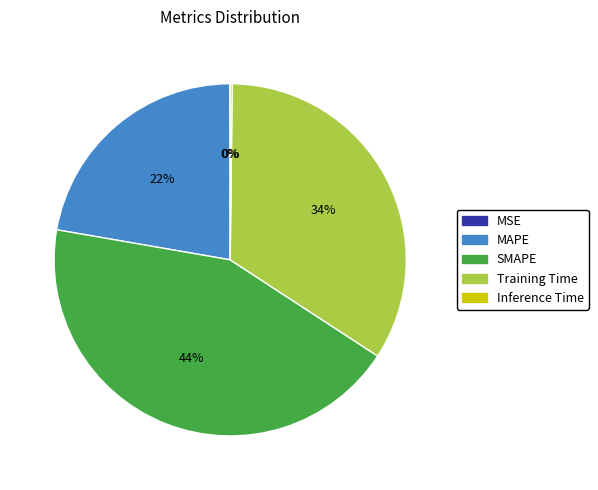

To the nearest percent, what is the average slice percentage?

20%